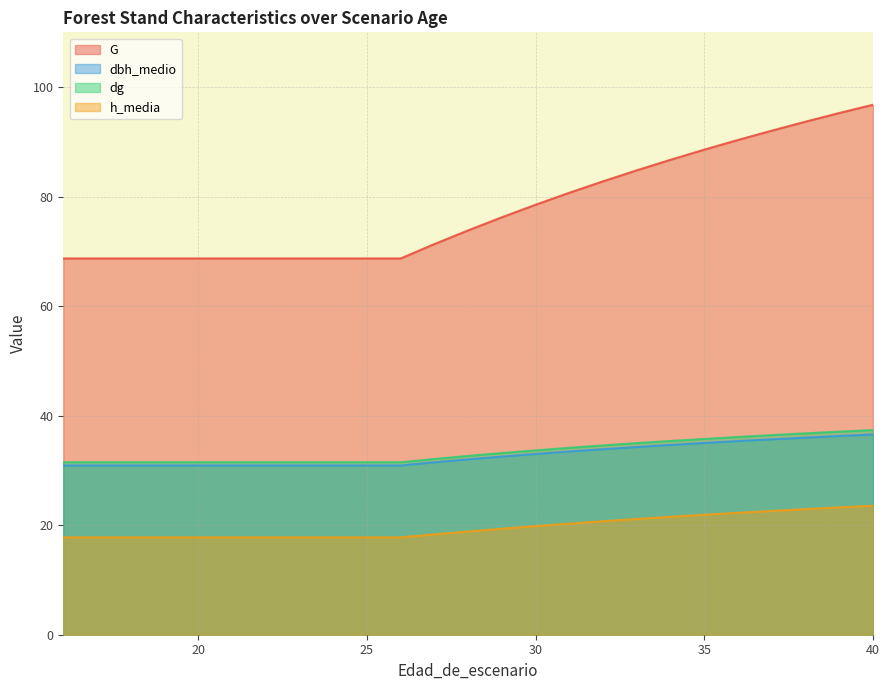

Between 18 and 40, which series saw the biggest shift?

G